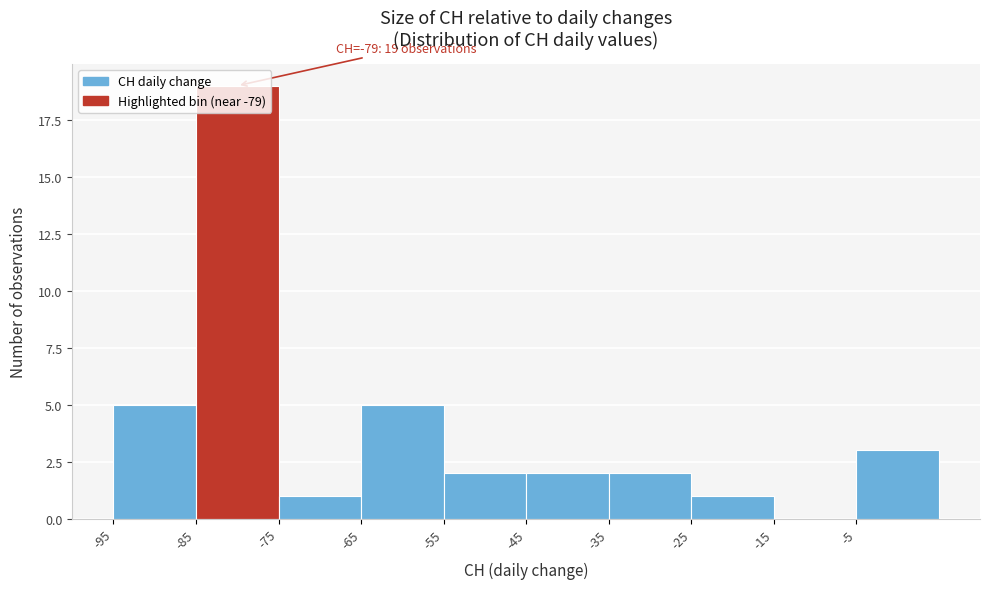

Which range on the x-axis has the tallest bar?

-85 to -75